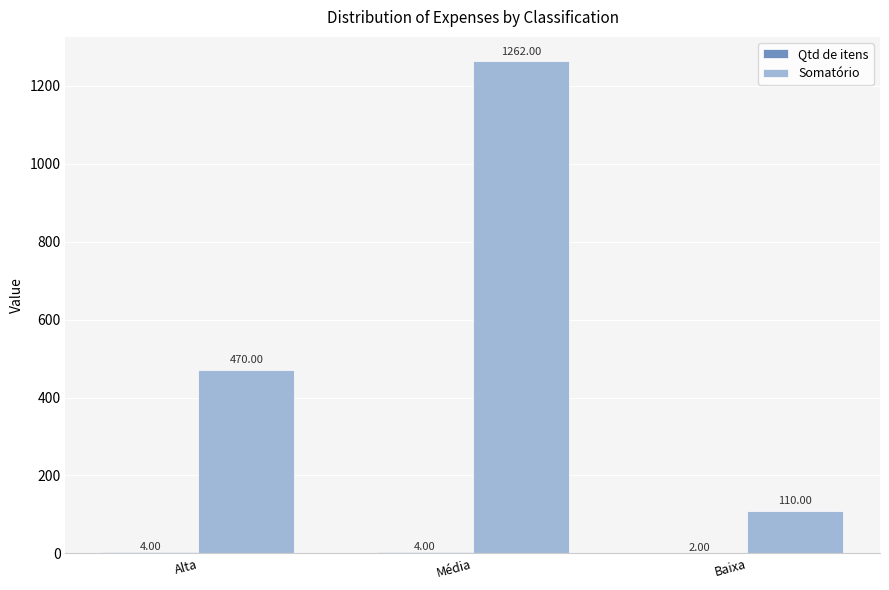

What is the total value across all series at Baixa?

112